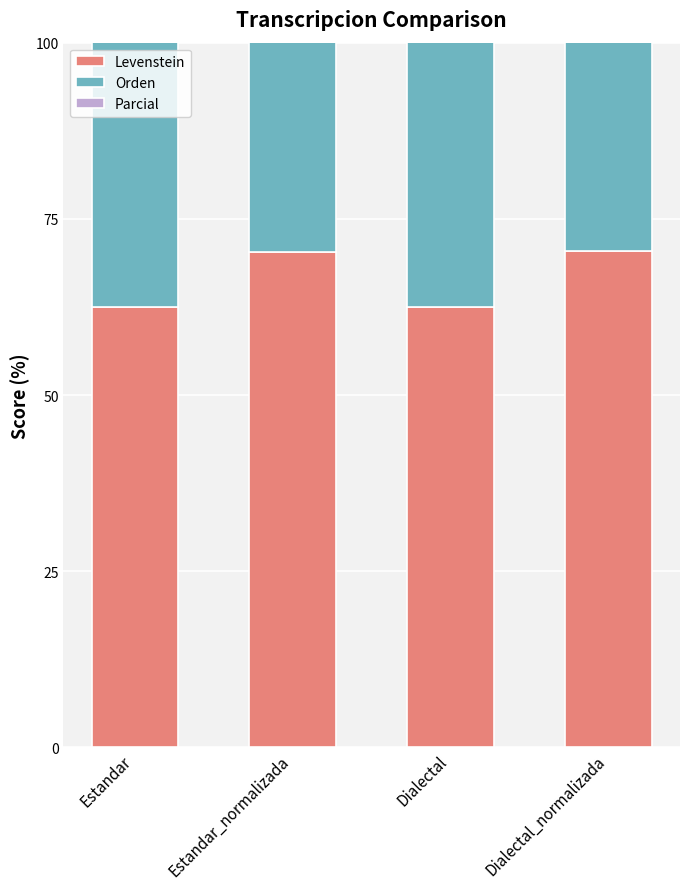

Where is Levenstein nearest to the value 66?

Dialectal